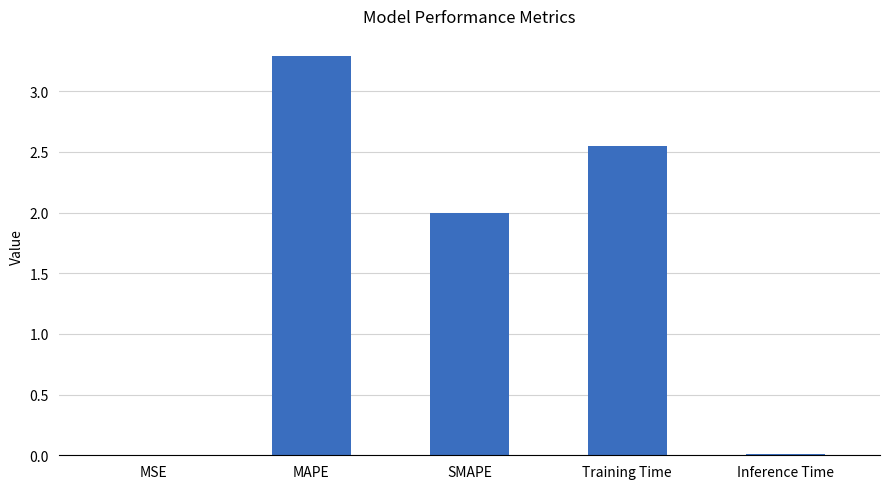

True or false: the data shows 2.0 at SMAPE.

True